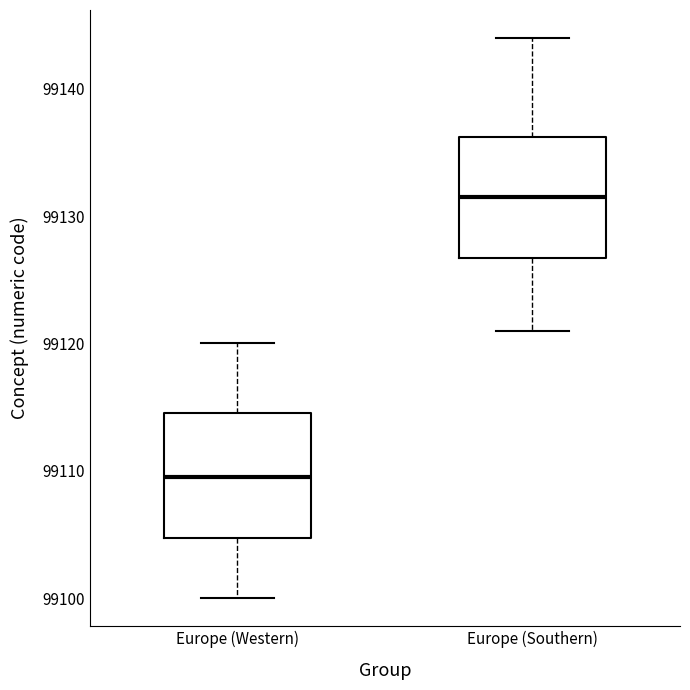

Reading left to right, read every box against the y-axis: the position of its median line, the range the box covers, and the ends of its whiskers. The values are not printed on the chart, so give them approximately, as read against the axis.

Europe (Western): median 99110, box 99105 to 99115, whiskers 99100 to 99120
Europe (Southern): median 99132, box 99127 to 99136, whiskers 99121 to 99144